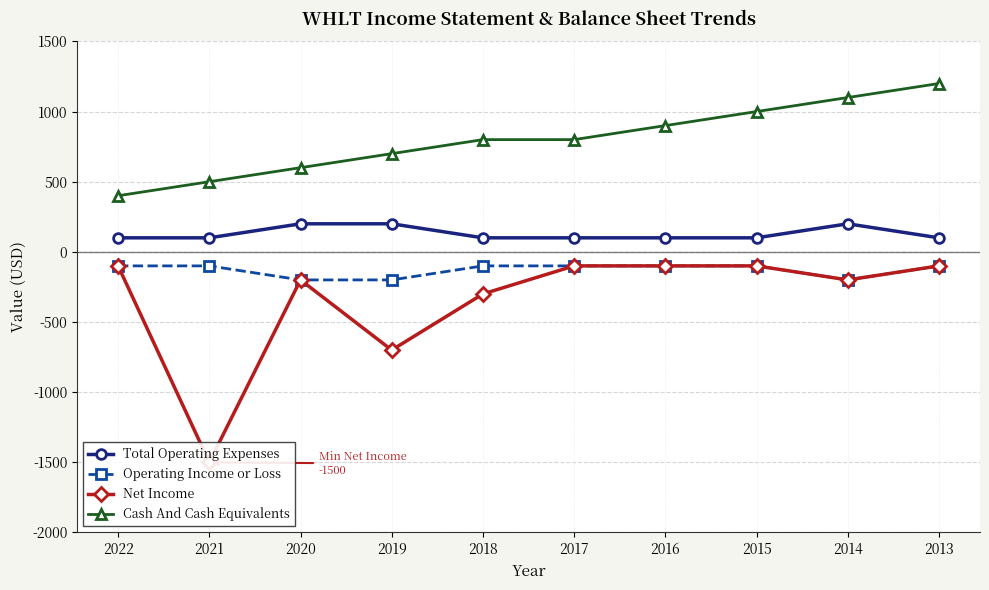

At which category does Total Operating Expenses reach its first local peak?

2014